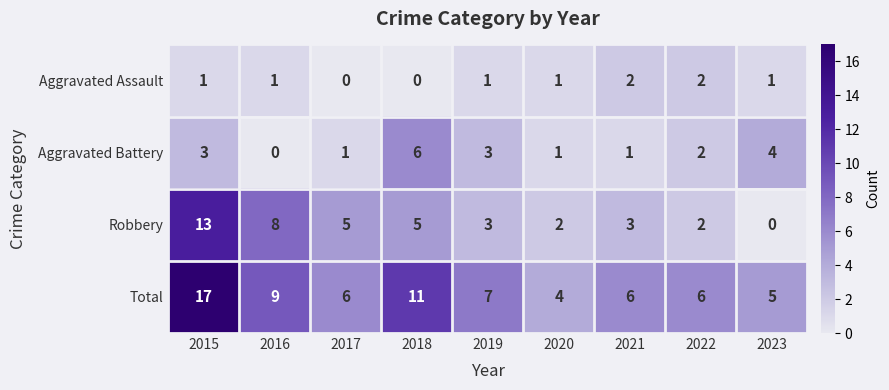

Rank the series at 2021 from lowest to highest value.

Aggravated Battery, Aggravated Assault, Robbery, Total